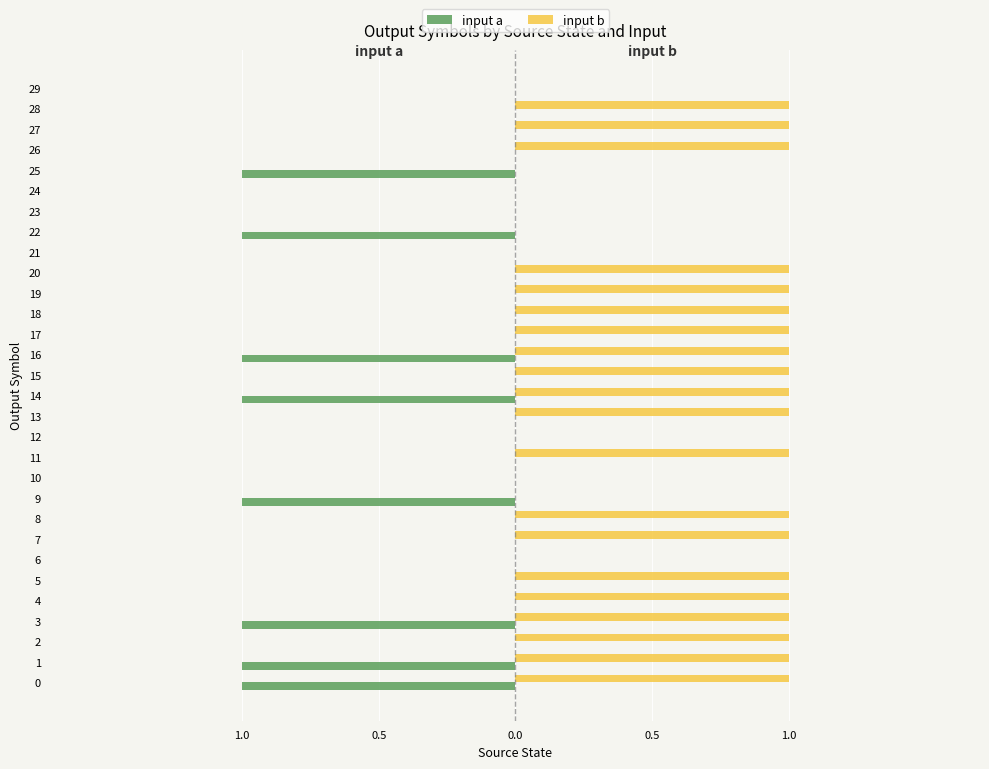

Where is input b nearest to the value 0?

6